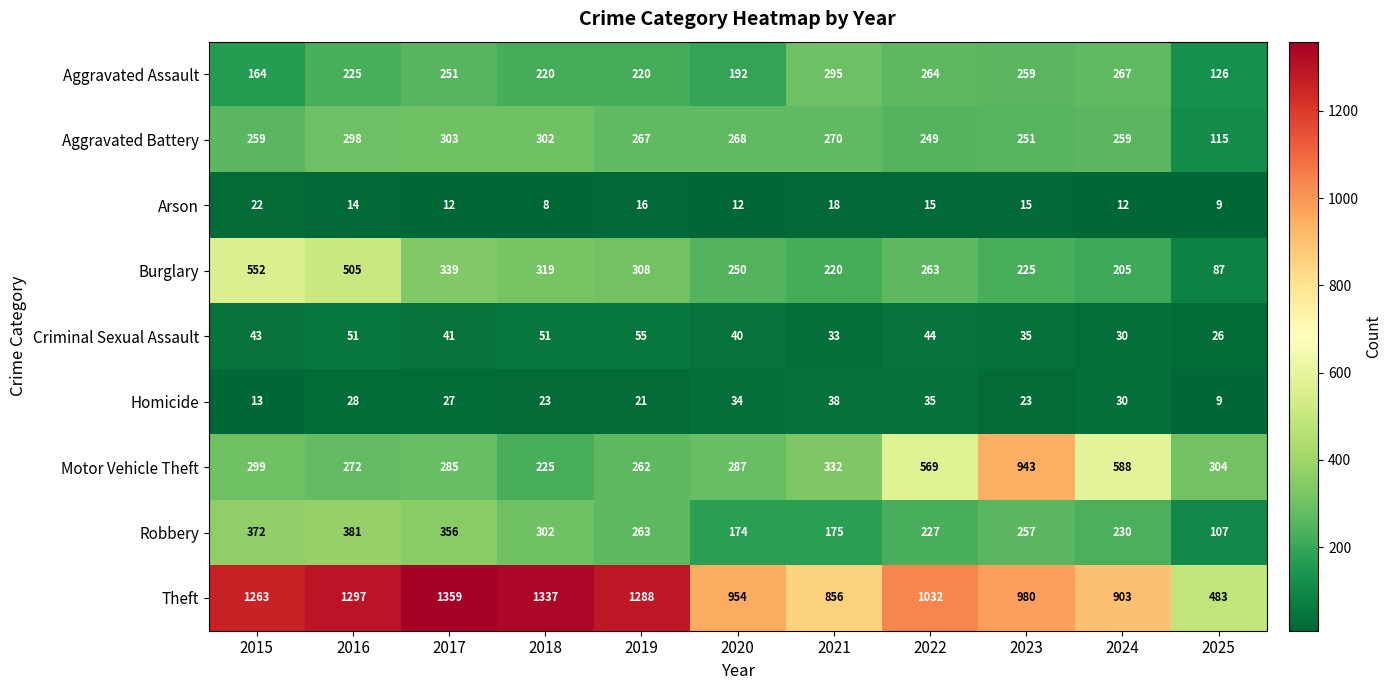

True or false: Aggravated Battery has a value of 303 at 2017.

True